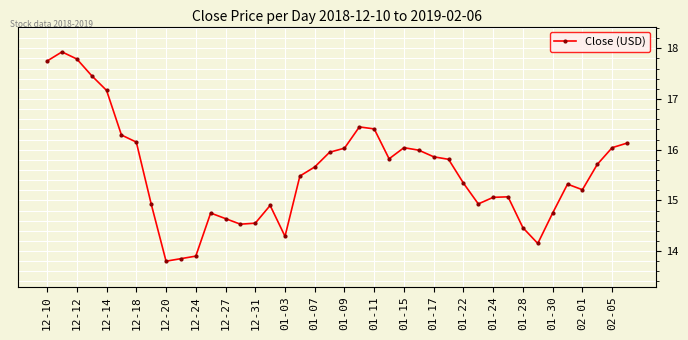

What is the average value?

15.6